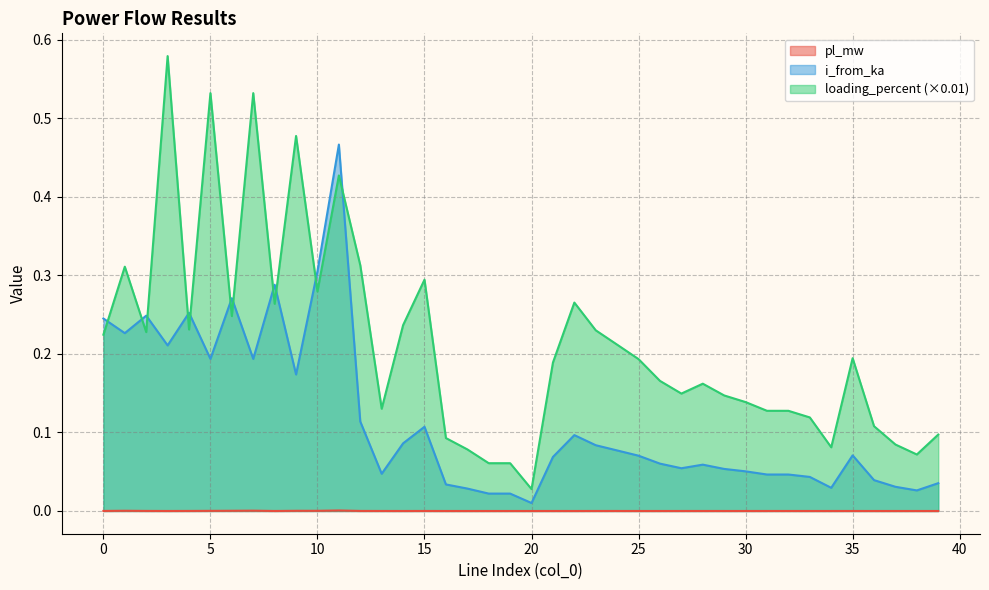

List the labels in order of loading_percent value, smallest first.

20, 18, 19, 38, 17, 34, 37, 16, 39, 36, 33, 31, 32, 13, 30, 29, 27, 28, 26, 21, 25, 35, 24, 0, 2, 23, 4, 14, 6, 8, 22, 10, 15, 1, 12, 11, 9, 5, 7, 3